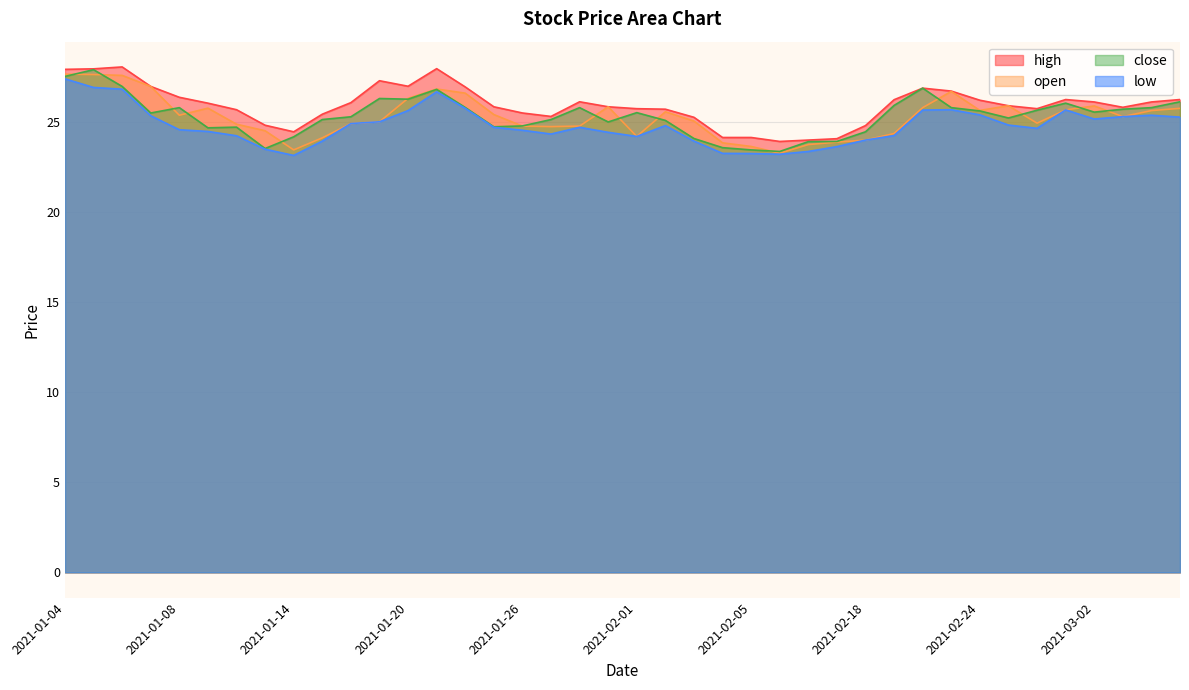

Does the chart display data point markers on the line(s)?

No